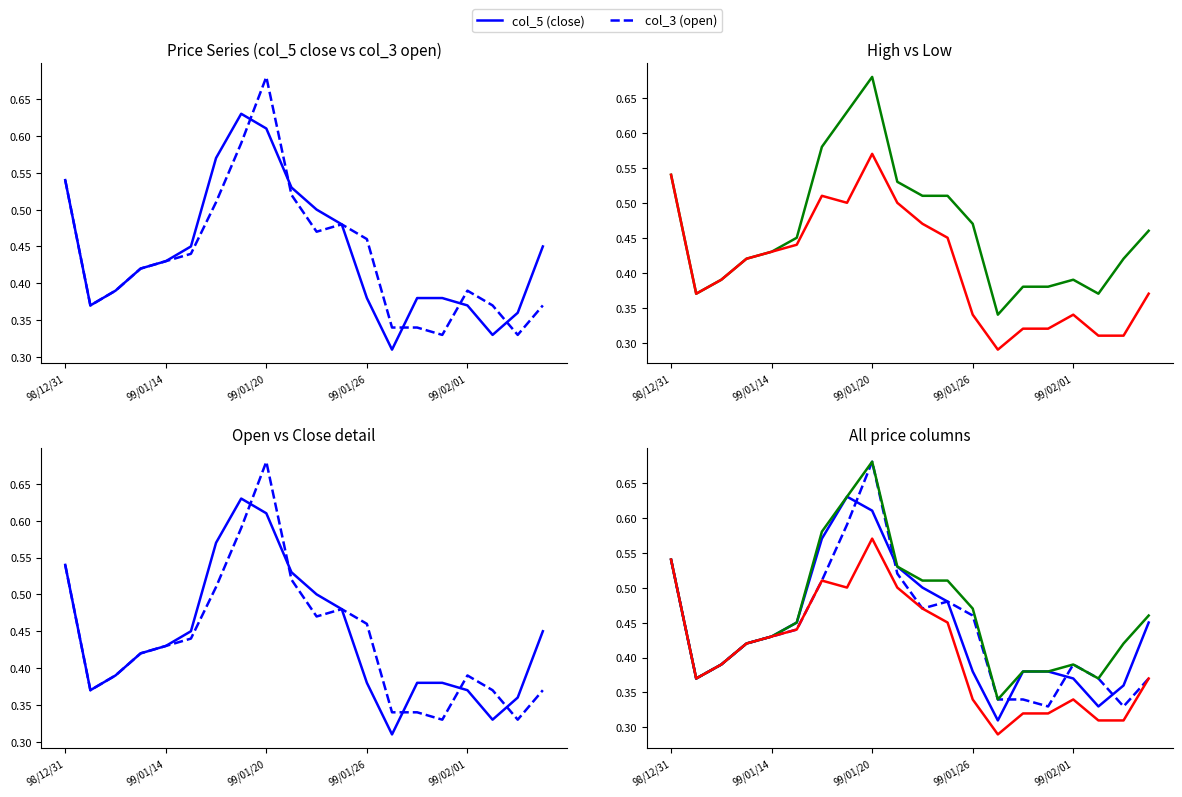

Which has a higher value, 10 or 15?

10